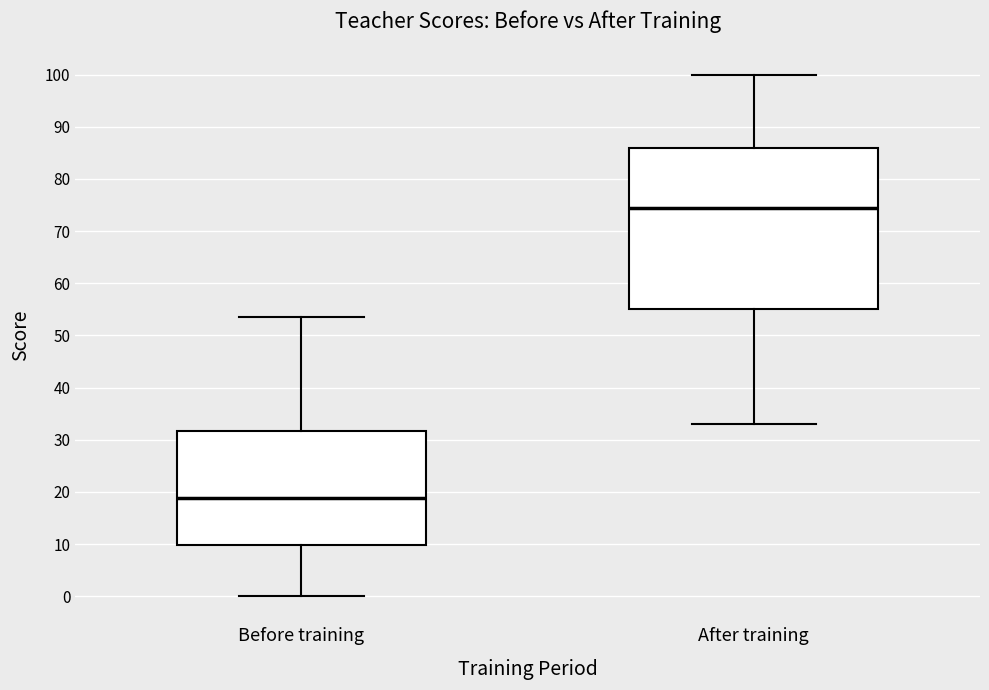

Reading left to right, read every box against the y-axis: the position of its median line, the range the box covers, and the ends of its whiskers. The values are not printed on the chart, so give them approximately, as read against the axis.

Before training: median 19, box 10 to 32, whiskers 0 to 54
After training: median 75, box 55 to 86, whiskers 33 to 100